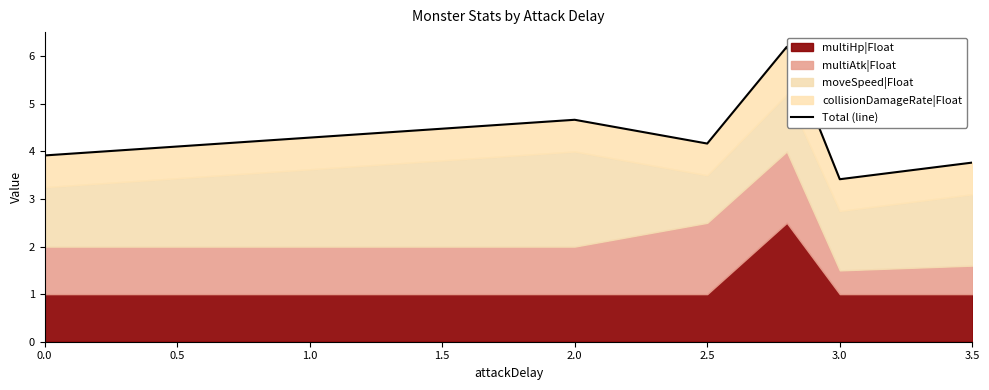

Between 1.5 and 2.5, which is larger?

1.5